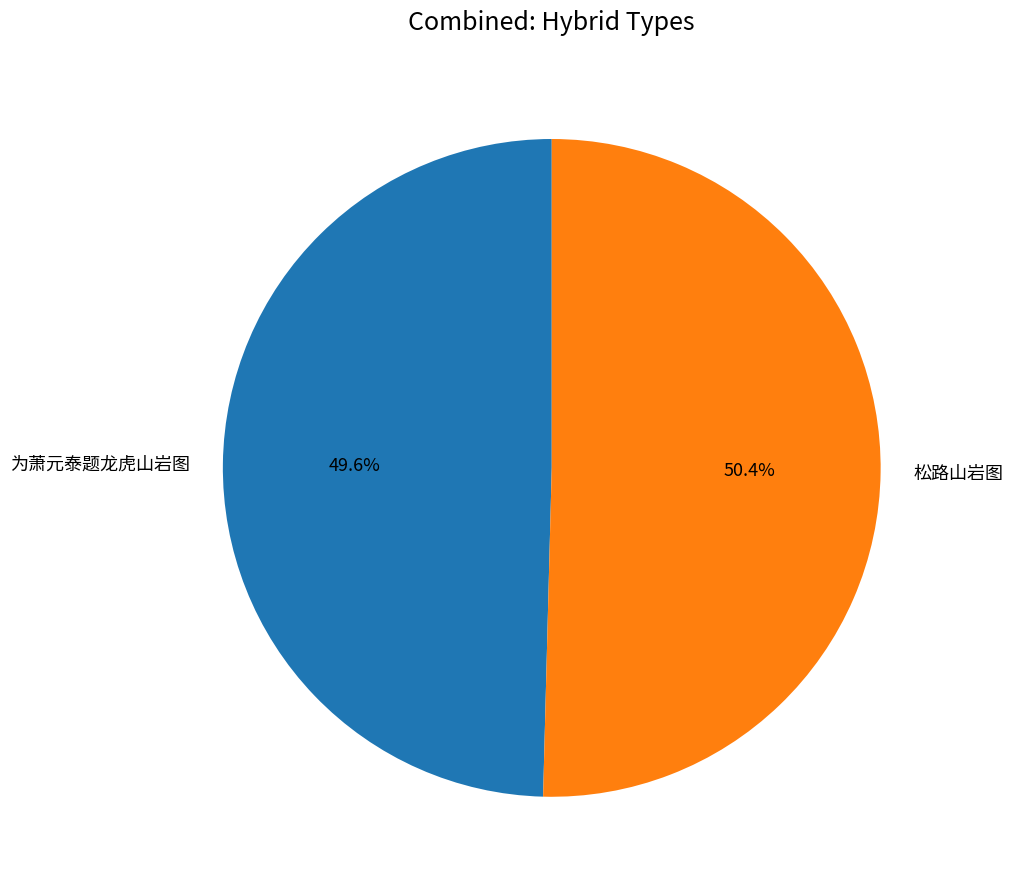

Count the number of slices in the pie.

2